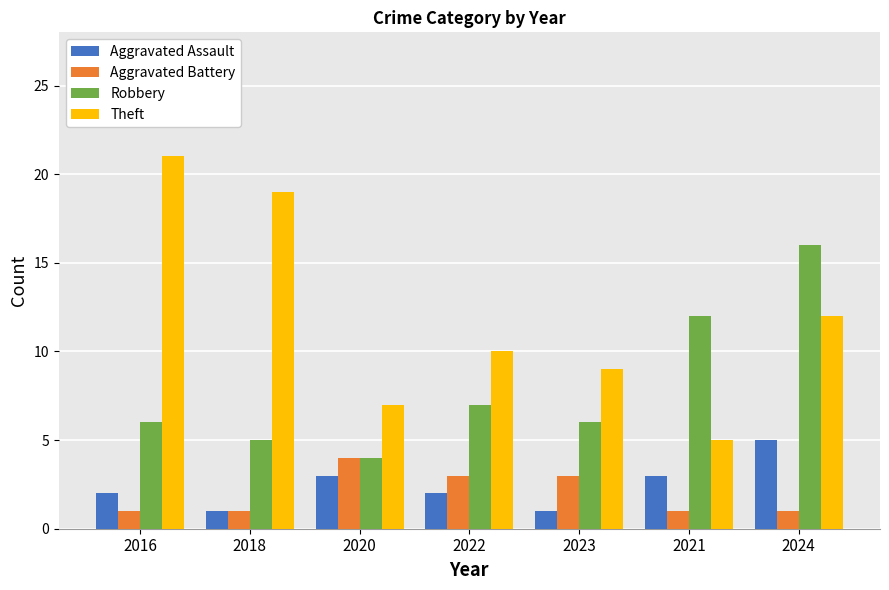

Are the bars grouped side by side (vs. stacked)?

Yes